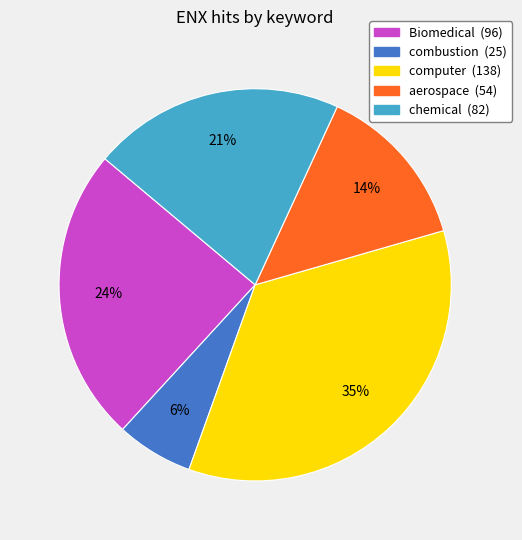

How many slices are in this pie chart?

5